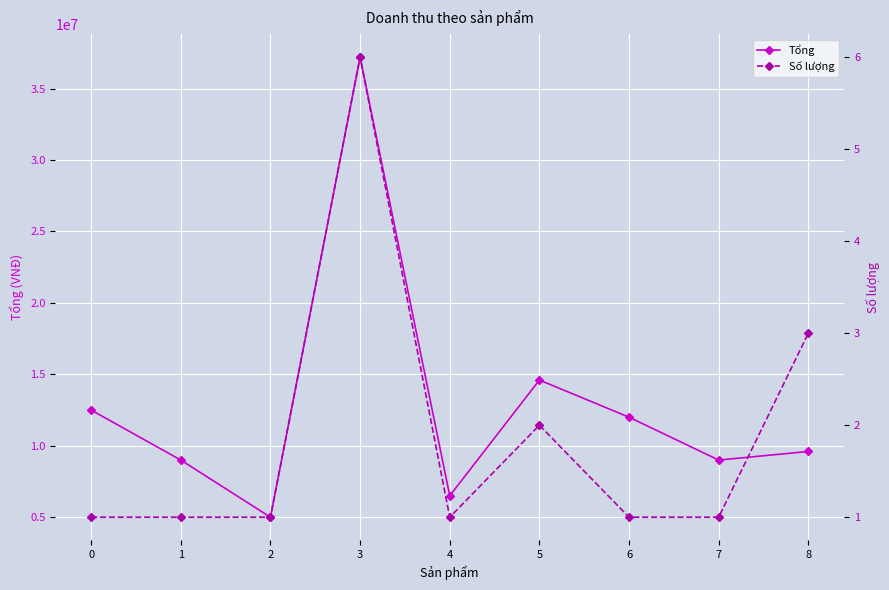

Reading left to right, transcribe all the data shown in this chart.

Tổng: 12500000	9000000	5000000	37200000	6500000	14600000	12000000	9000000	9600000
Số lượng: 1	1	1	6	1	2	1	1	3